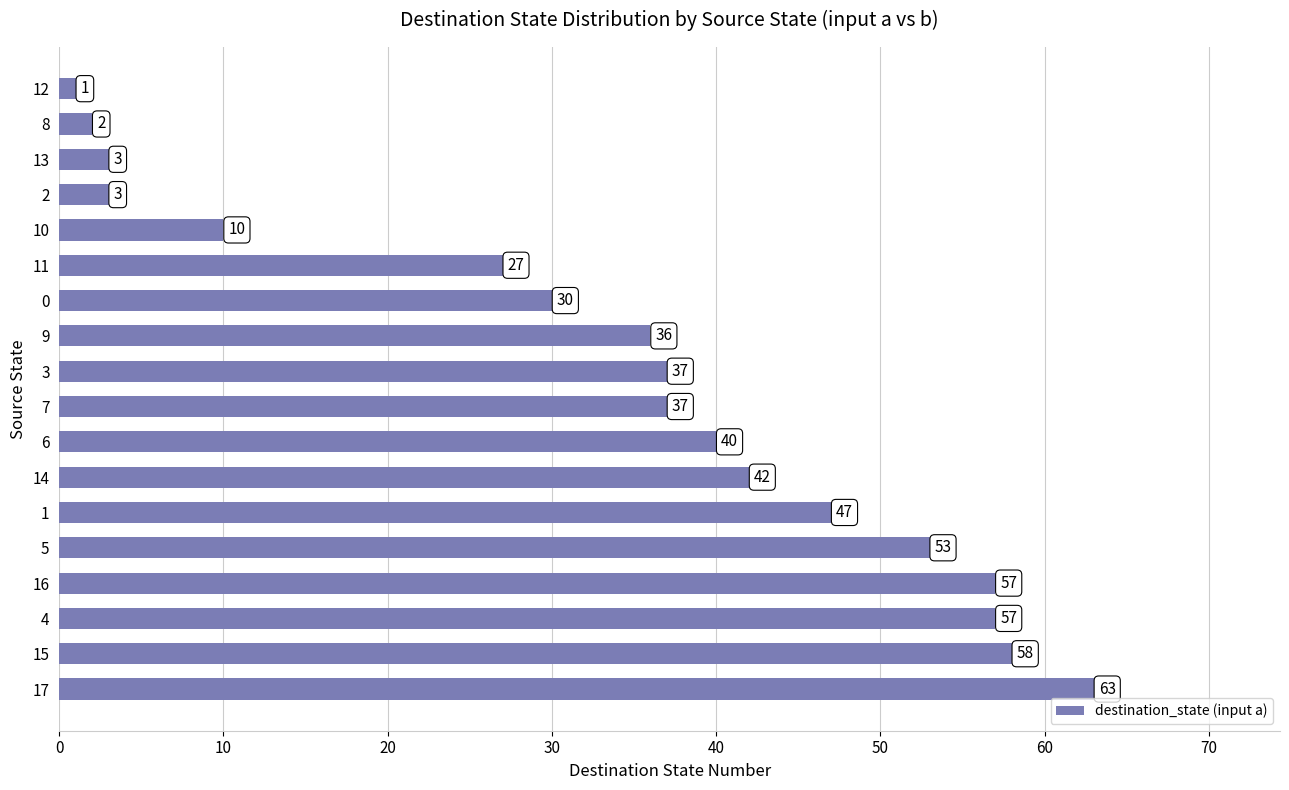

Between 17 and 2, which is larger?

17